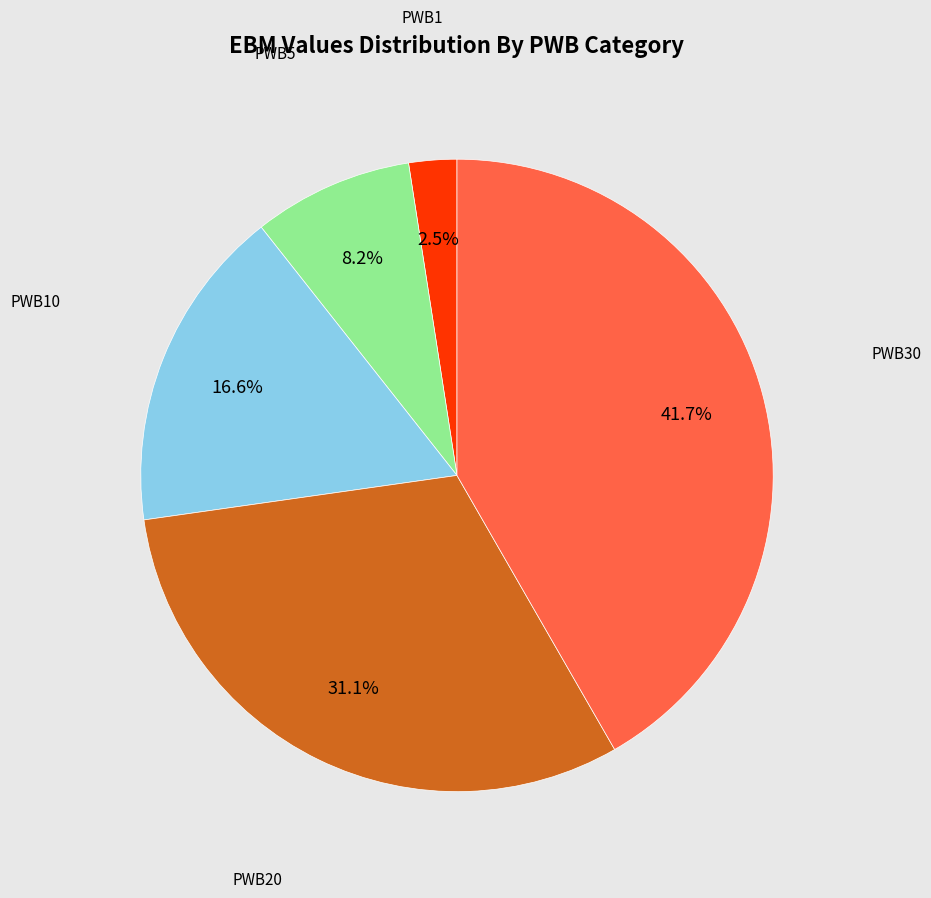

Is there a majority slice in this chart?

No